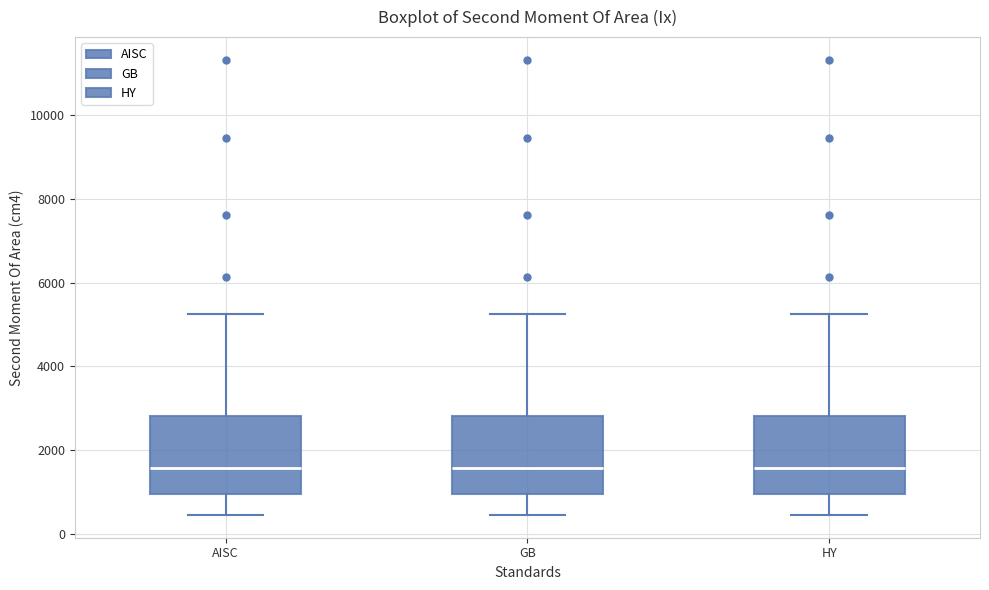

Reading left to right, read every box against the y-axis: the position of its median line, the range the box covers, and the ends of its whiskers. The values are not printed on the chart, so give them approximately, as read against the axis.

AISC: median 1600, box 1000 to 2800, whiskers 400 to 5200
GB: median 1600, box 1000 to 2800, whiskers 400 to 5200
HY: median 1600, box 1000 to 2800, whiskers 400 to 5200